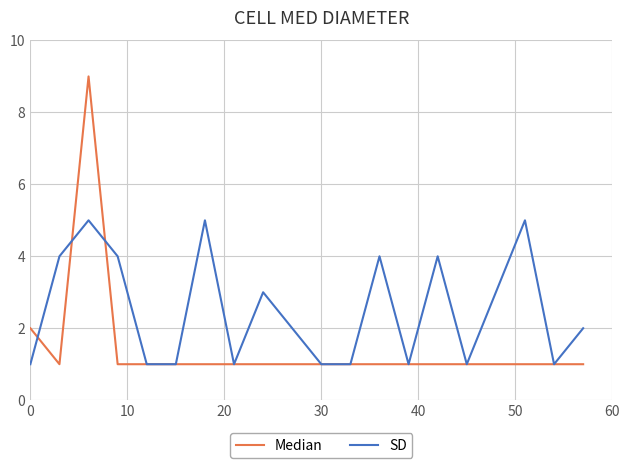

What is the maximum value for SD?

5